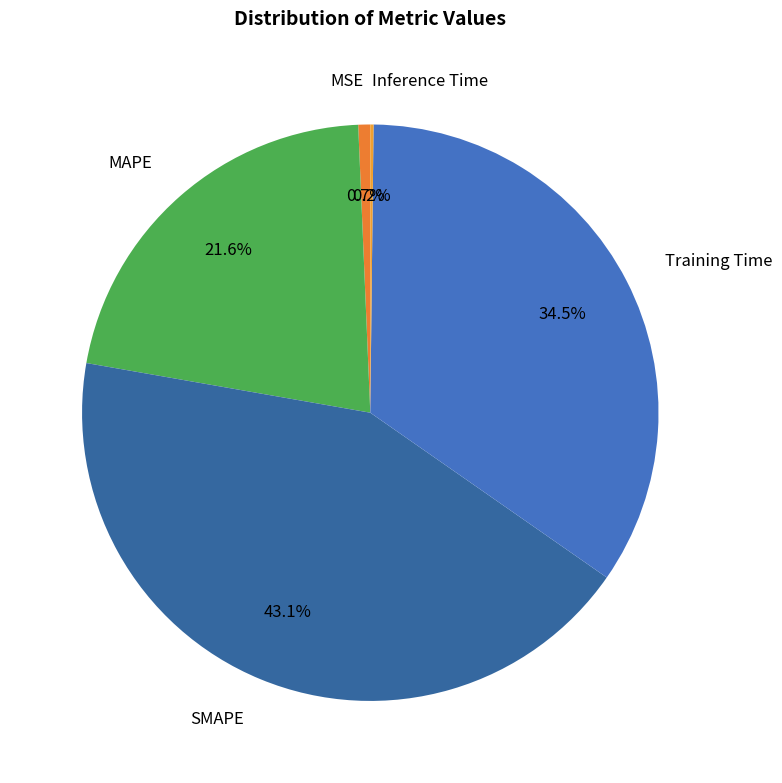

What is the largest slice in the pie chart?

SMAPE